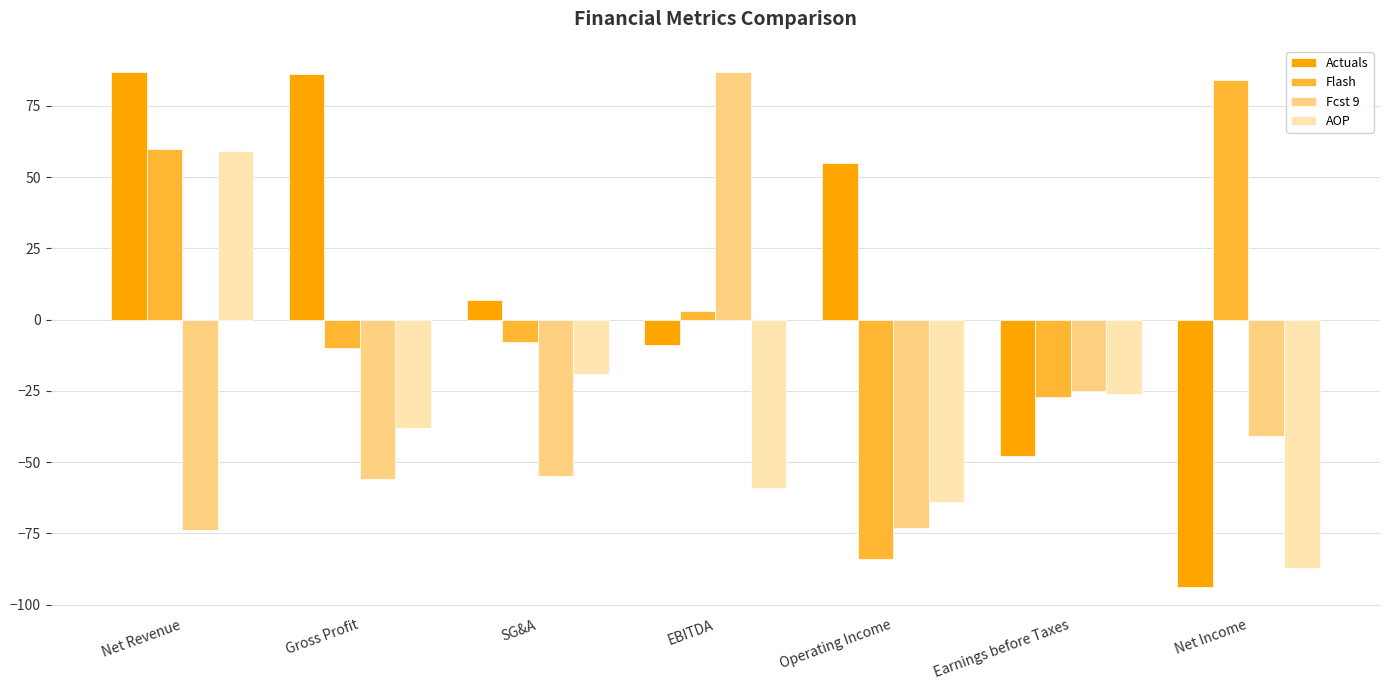

Which series has the largest total across all categories?

Actuals